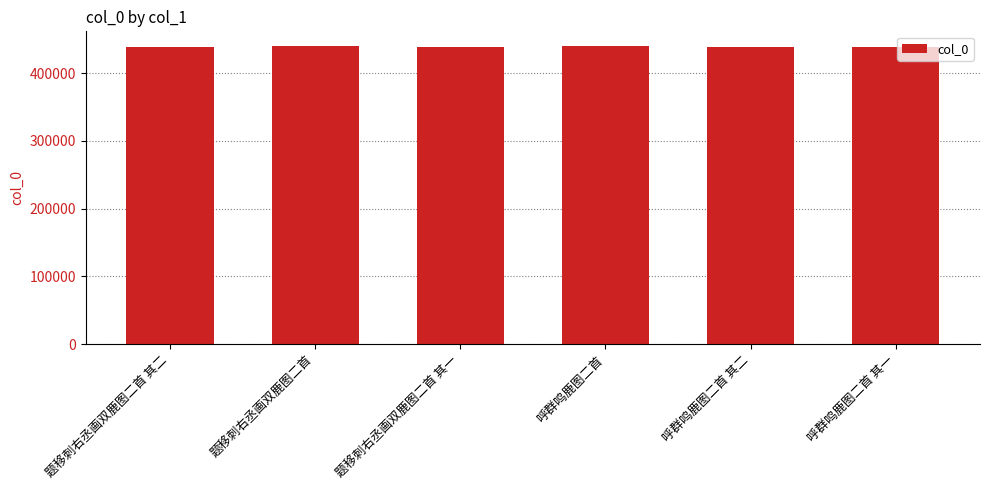

How many bars are there in total?

6